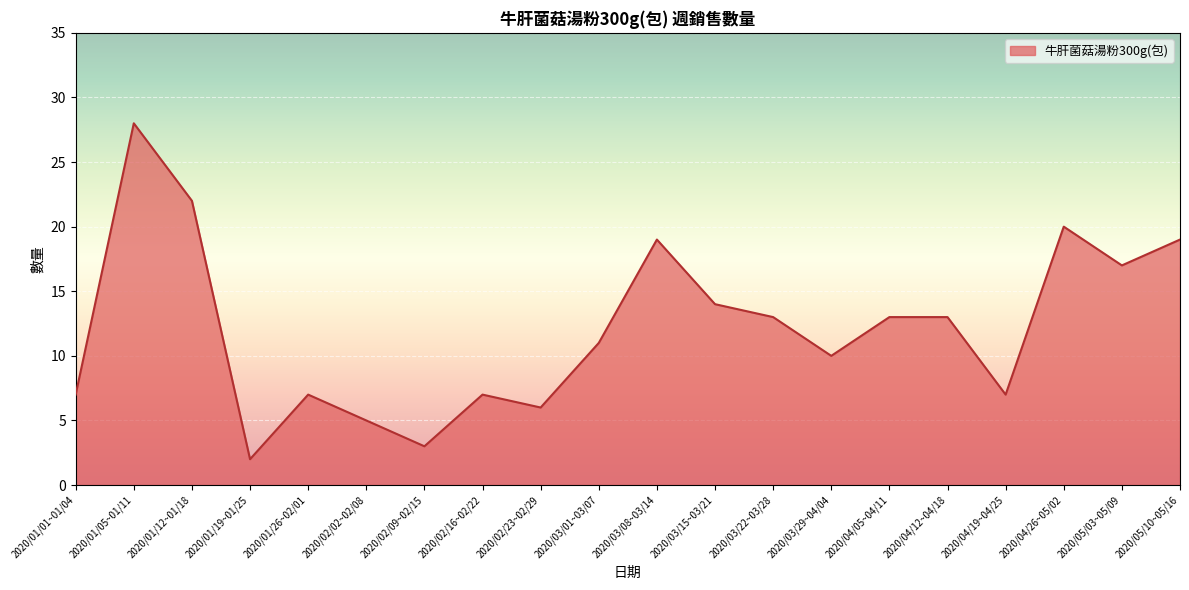

At which label is the value closest to 15?

2020/03/15~03/21